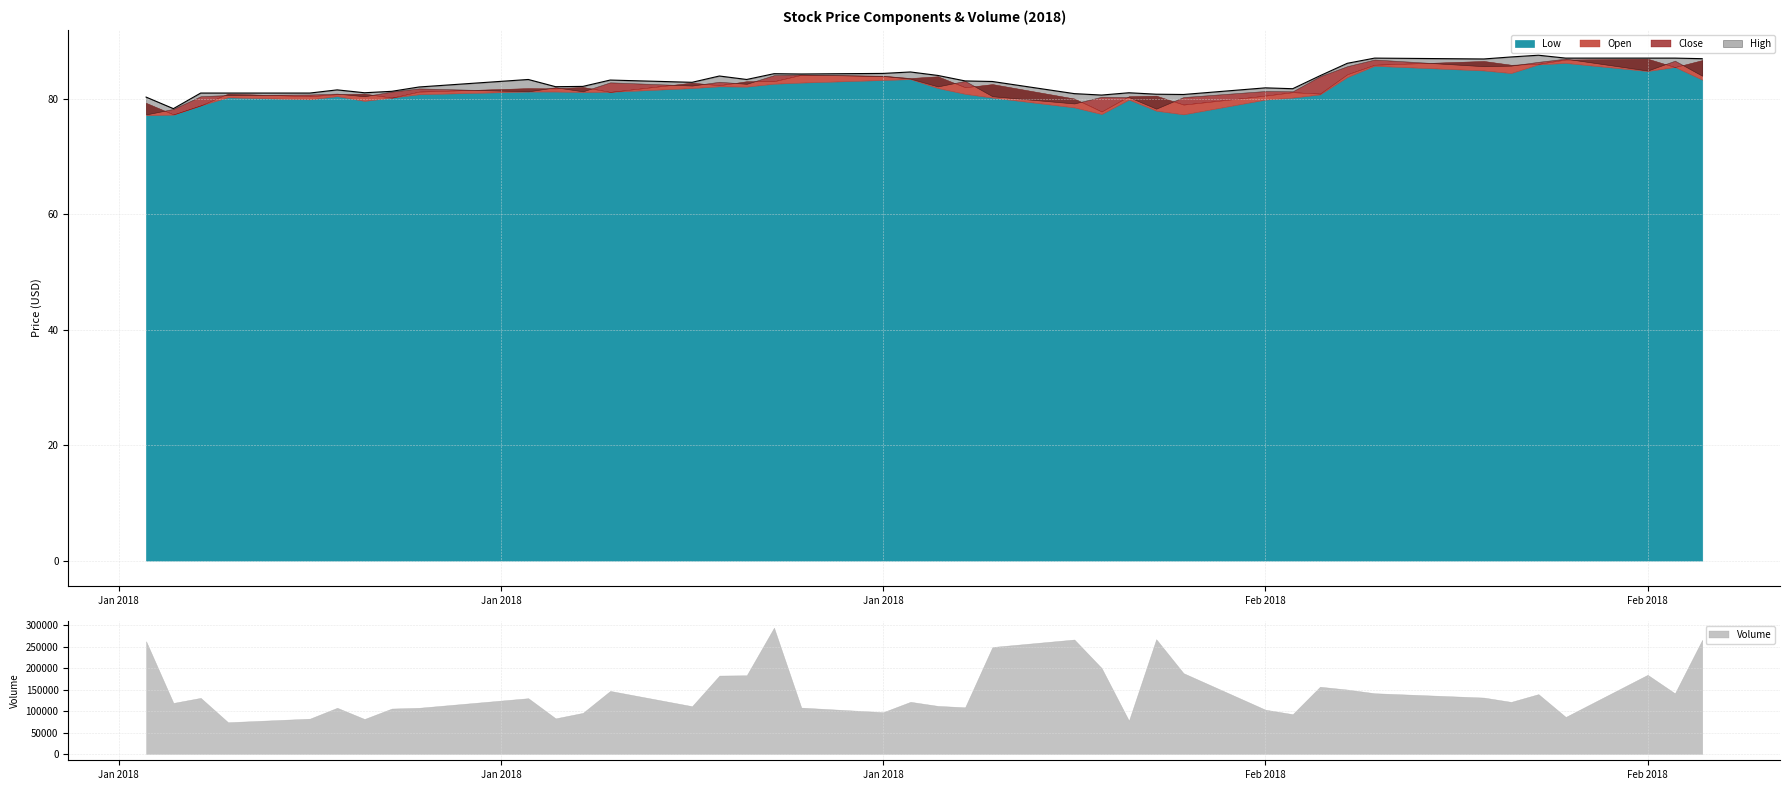

True or false: Low and Open intersect in this chart.

False